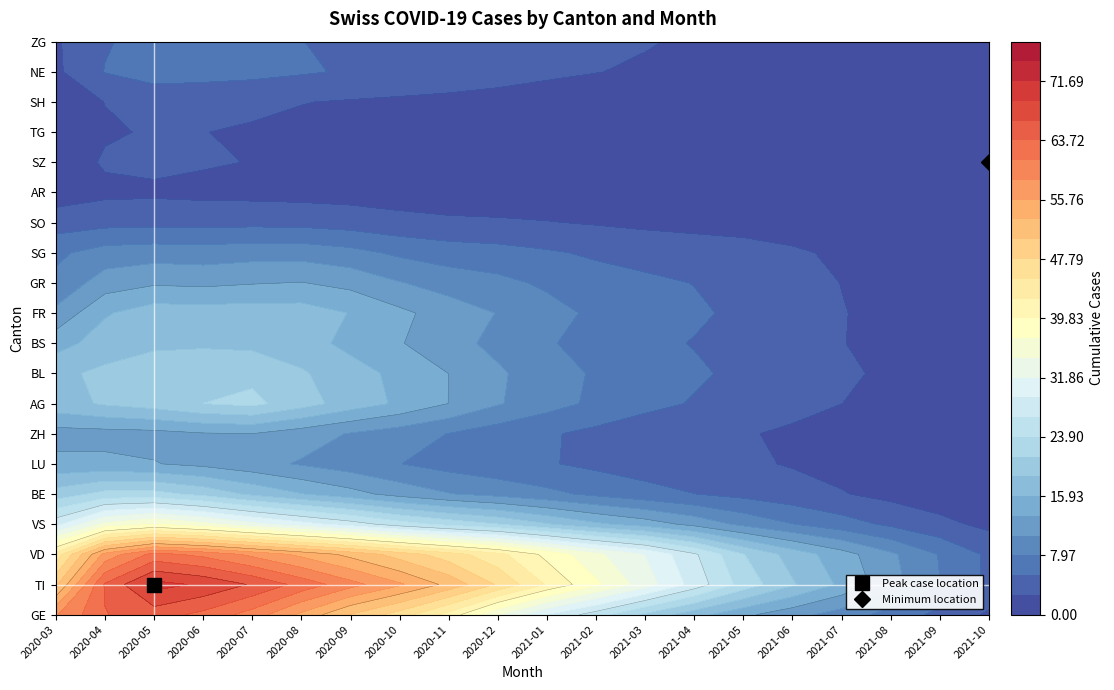

The SO series shows 0 at AR. True or false?

False